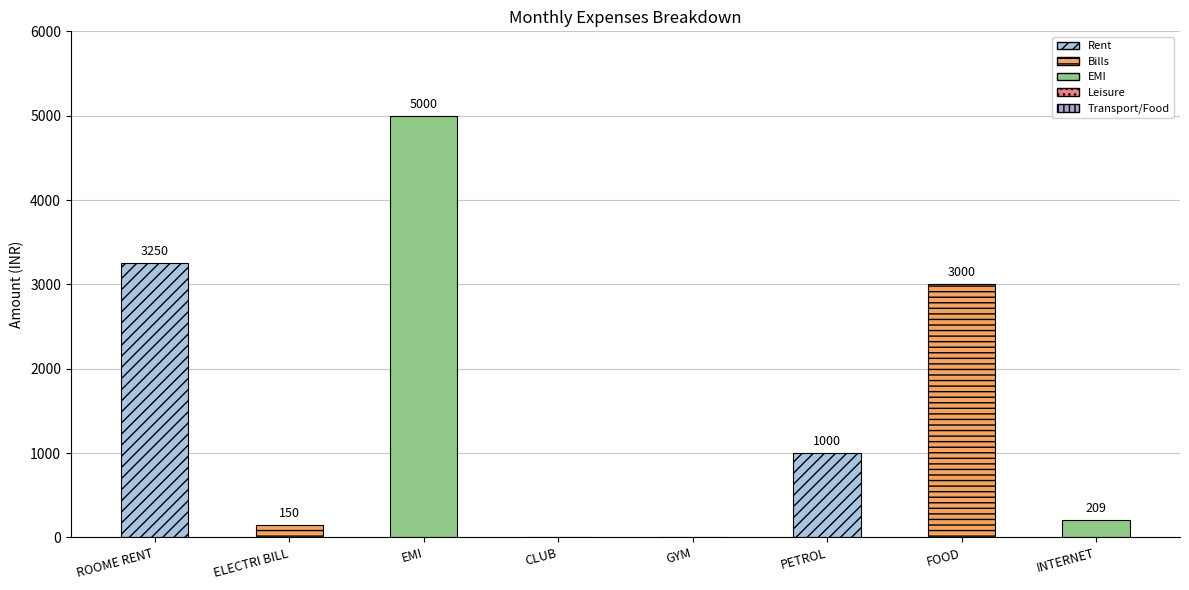

Reading left to right, transcribe all the data shown in this chart.

ROOME RENT=3250	ELECTRI BILL=150	EMI=5000	CLUB=0	GYM=0	PETROL=1000	FOOD=3000	INTERNET=209